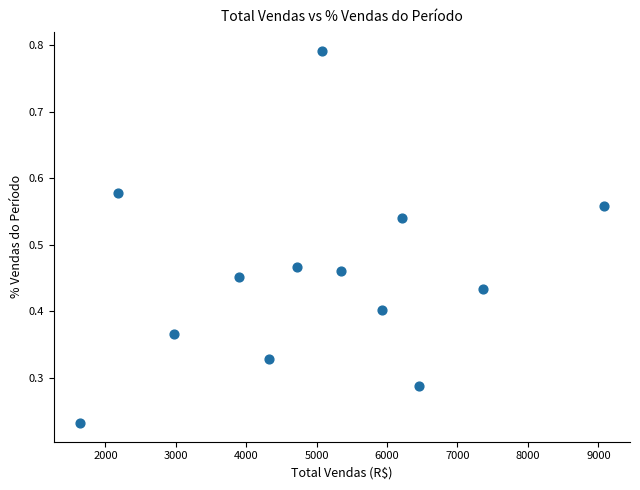

How many points are shown in the scatter plot?

13